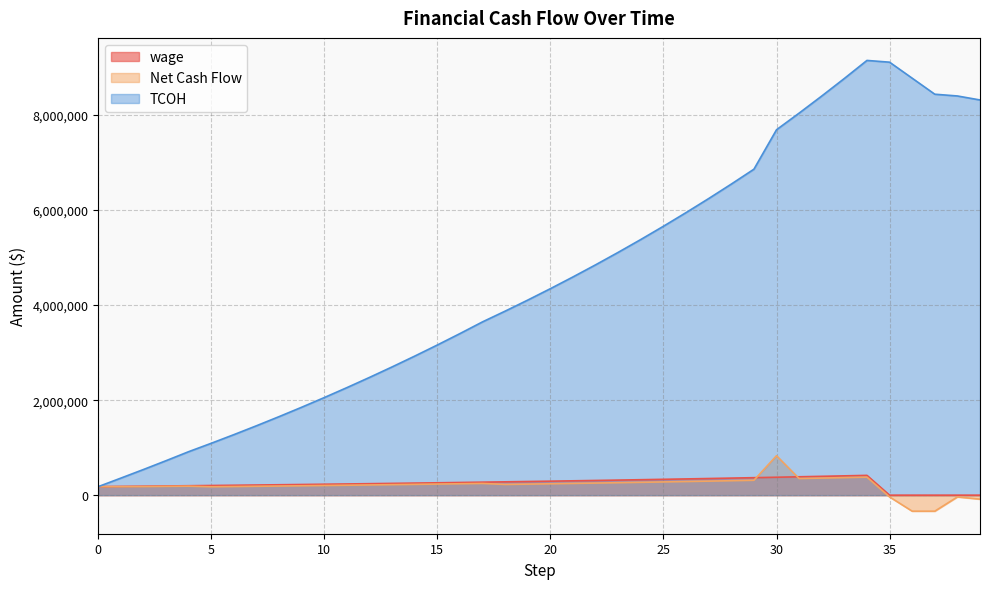

Which series changed the most between 9 and 29?

TCOH